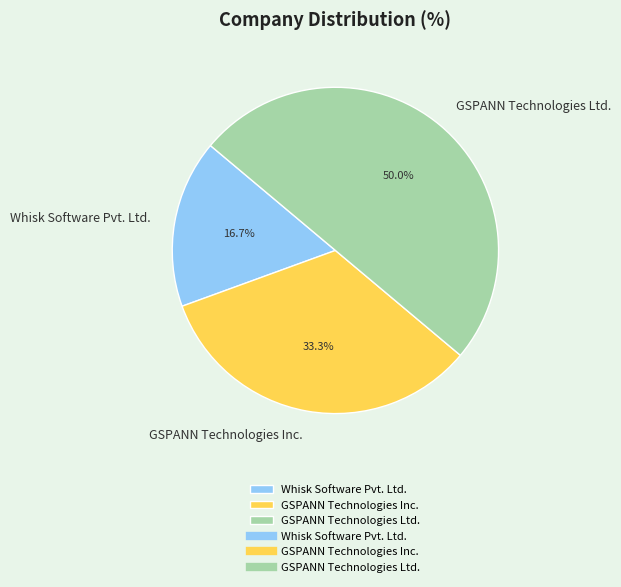

What is the ratio of the value at GSPANN Technologies Inc. to the value at GSPANN Technologies Ltd.?

0.7